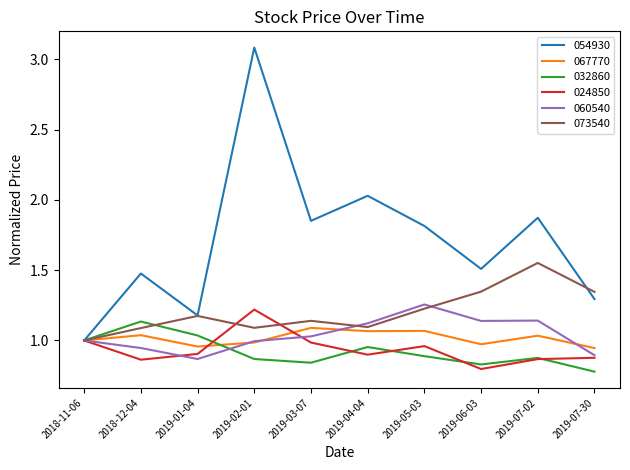

What position from the left is 2019-01-04?

3